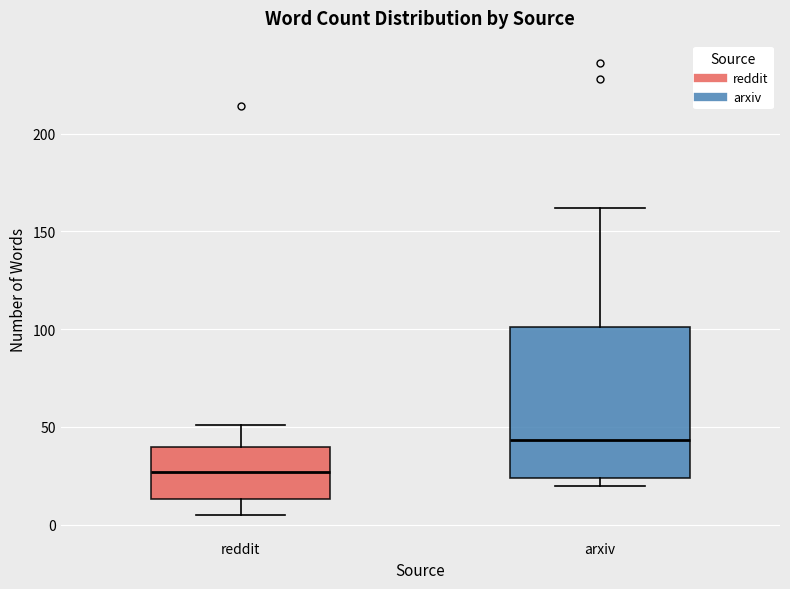

Which box is the tallest, from its lower edge to its upper edge?

arxiv